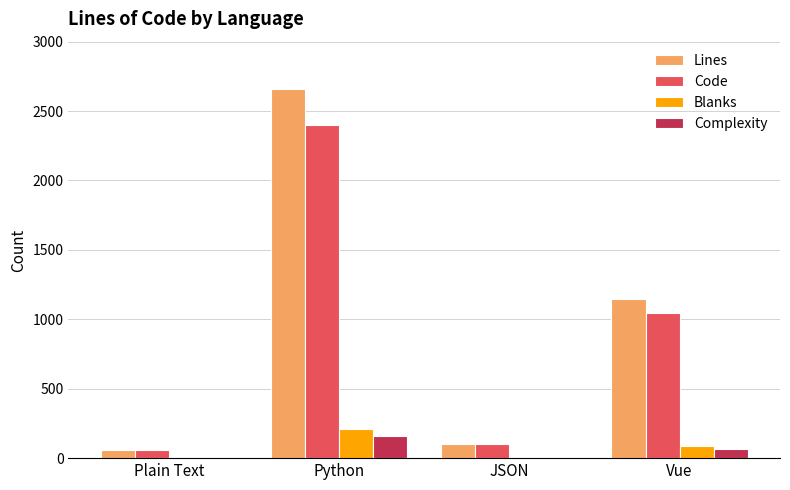

What is the sum of the Blanks values at Vue and JSON?

89